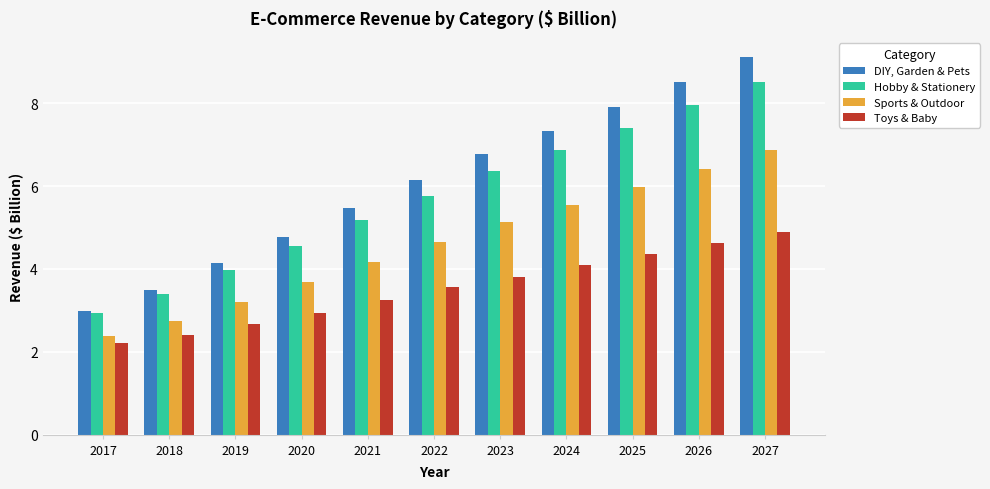

Reading right to left, extract all data points from this chart.

DIY, Garden & Pets: 9.1	8.5	7.9	7.3	6.8	6.2	5.5	4.8	4.1	3.5	3.0
Hobby & Stationery: 8.5	8.0	7.4	6.9	6.4	5.8	5.2	4.6	4.0	3.4	2.9
Sports & Outdoor: 6.9	6.4	6.0	5.5	5.1	4.6	4.2	3.7	3.2	2.7	2.4
Toys & Baby: 4.9	4.6	4.4	4.1	3.8	3.6	3.2	2.9	2.7	2.4	2.2